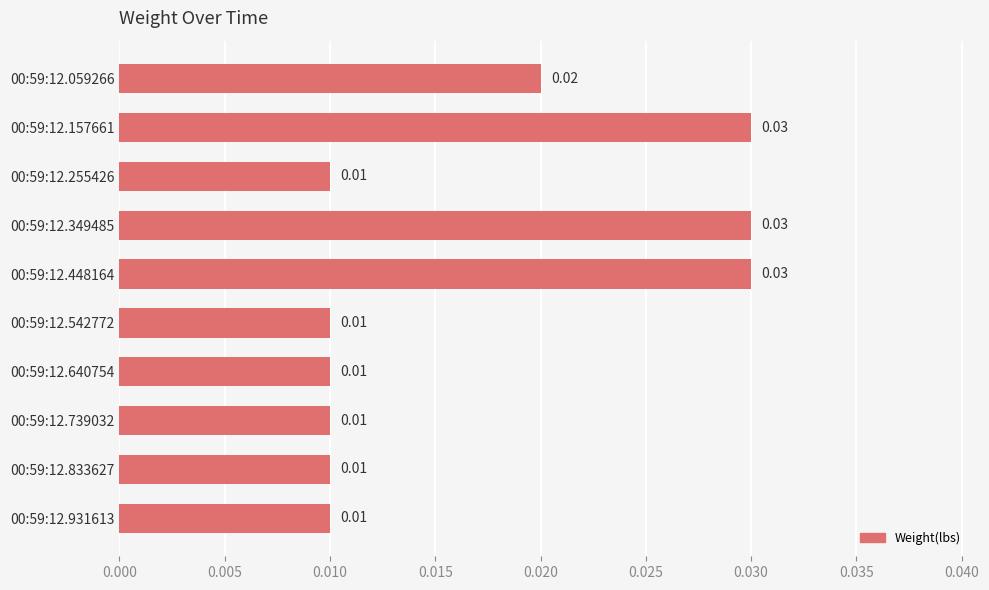

Which has a higher value, 00:59:12.349485 or 00:59:12.931613?

00:59:12.349485